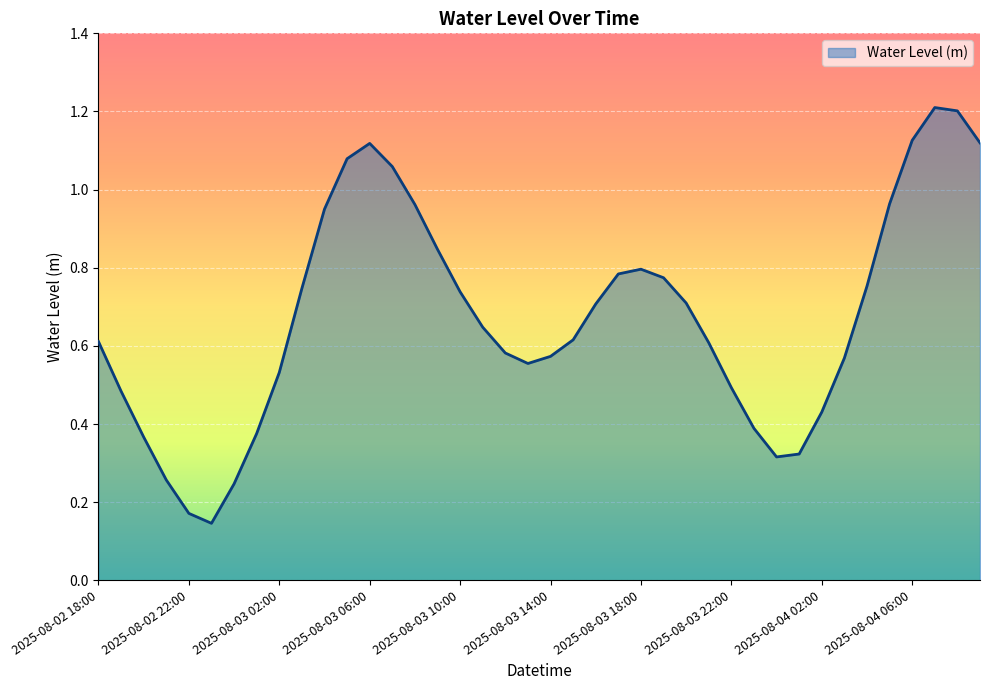

What is the maximum value shown in the chart?

1.2